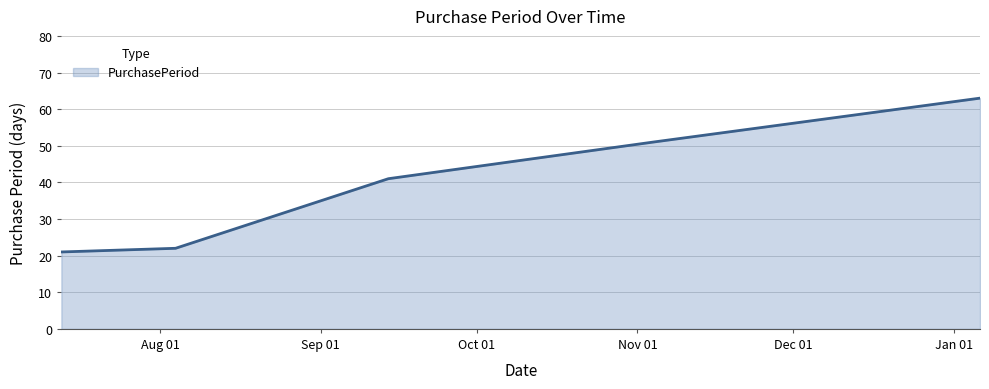

How many lines are shown in the chart?

1